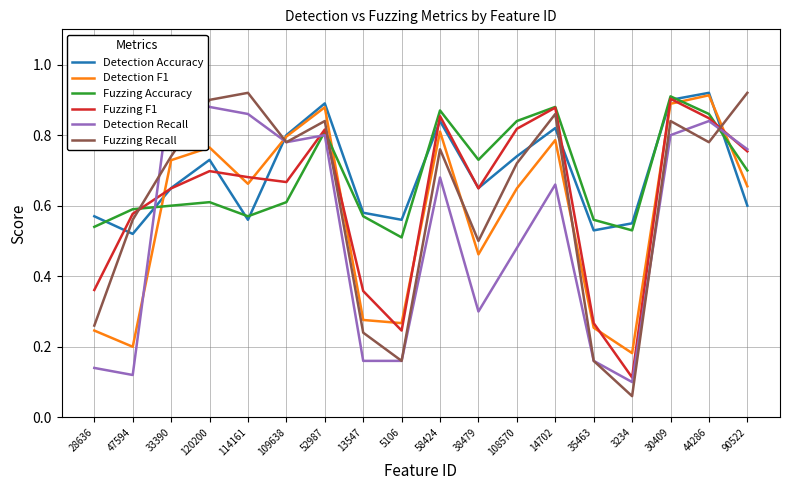

What is the label of the 3rd point from the left?

33390